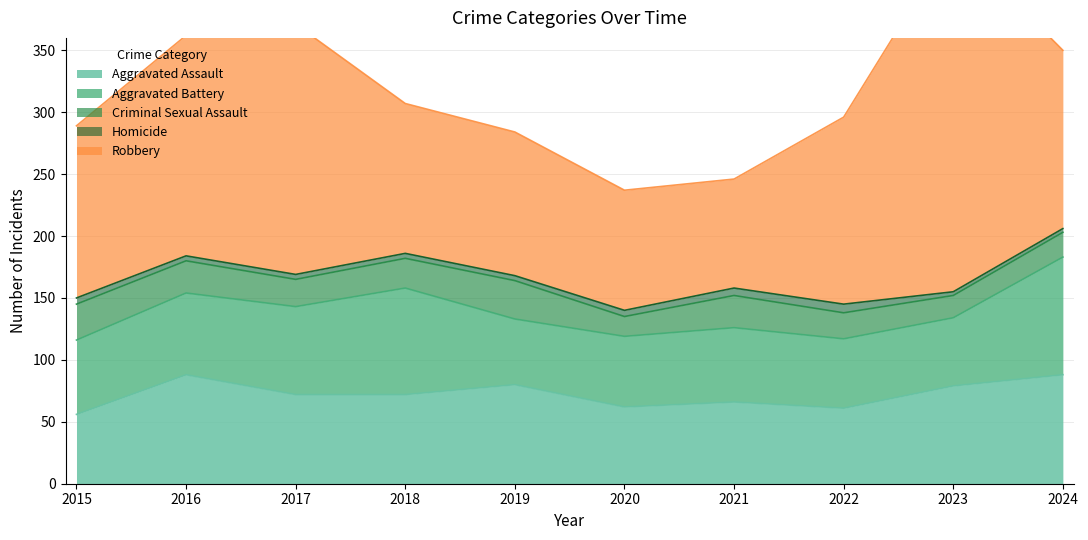

What is the value of the Robbery point at the 9th from the left?

284